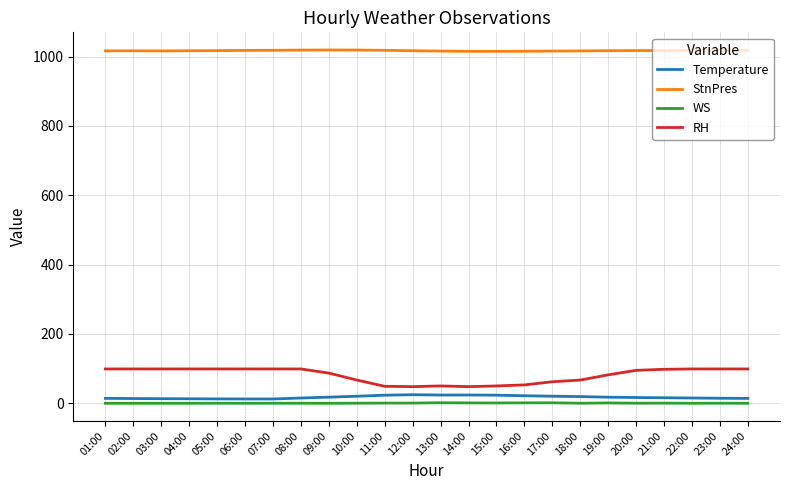

Count the number of categories in the chart.

24